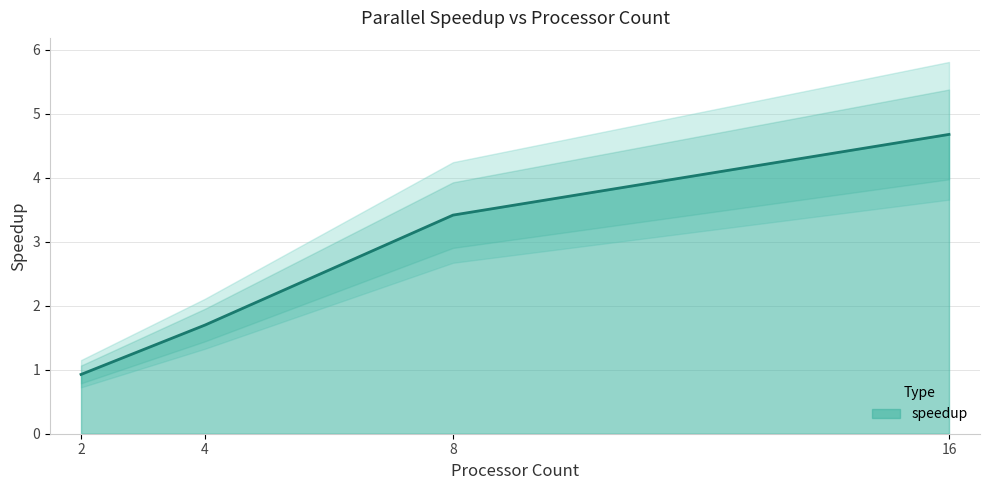

Rank the categories by value from lowest to highest.

2, 4, 8, 16